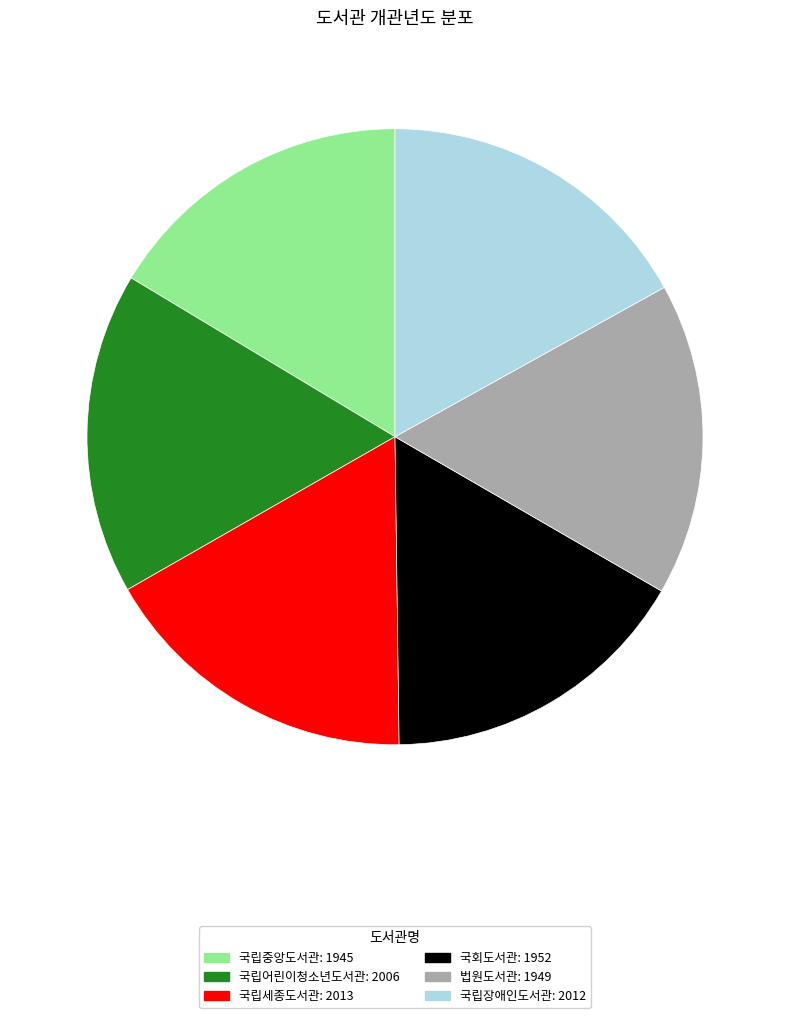

The 법원도서관 slice represents 16% of the pie. True or false?

True